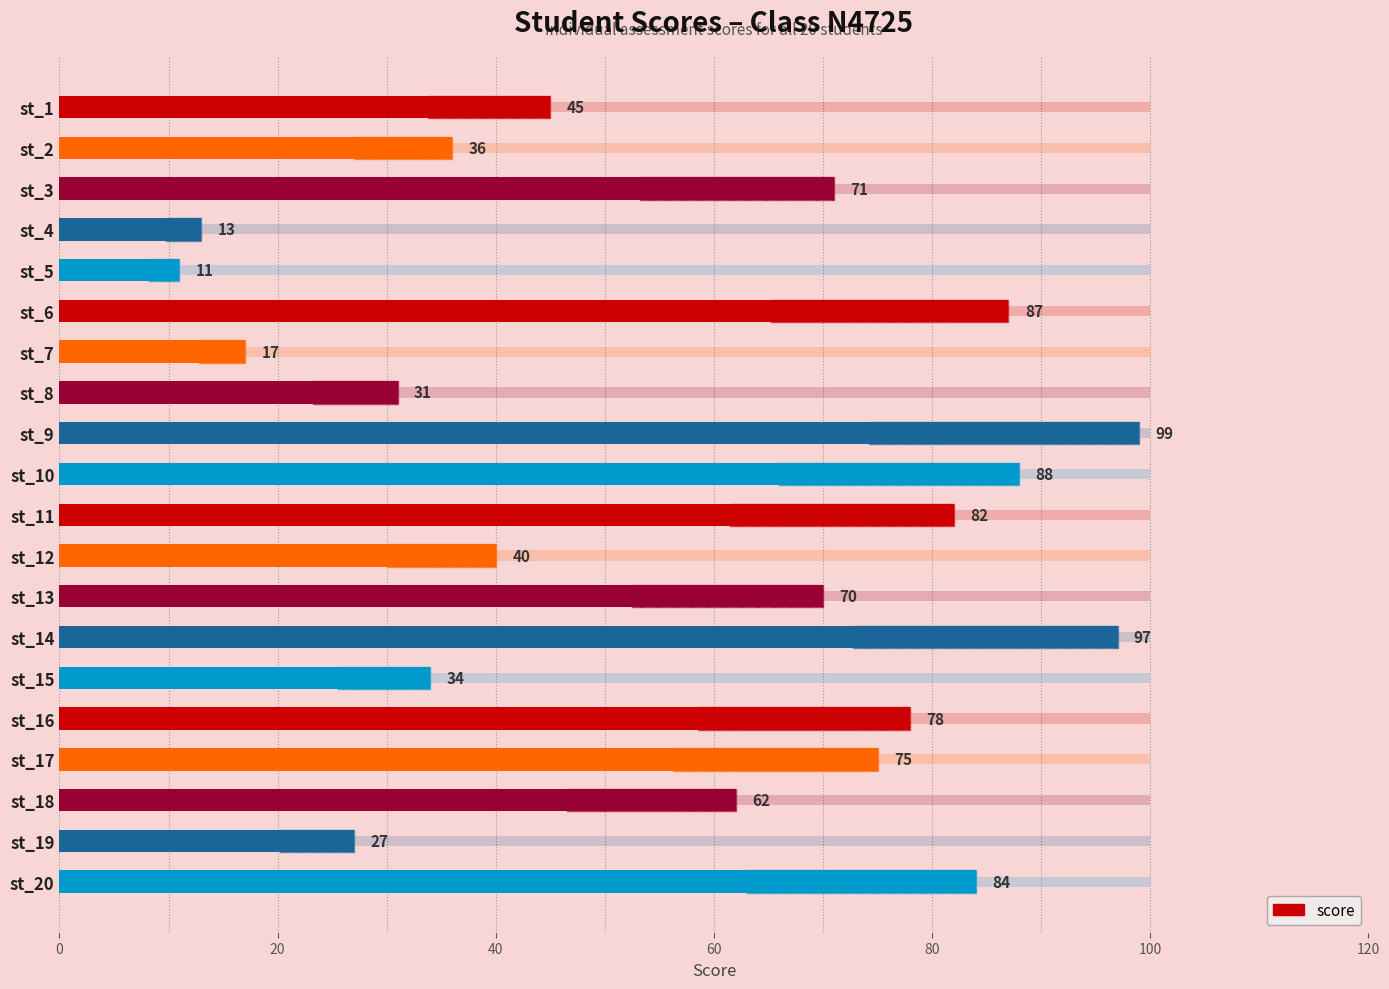

How many data points are above 70?

9